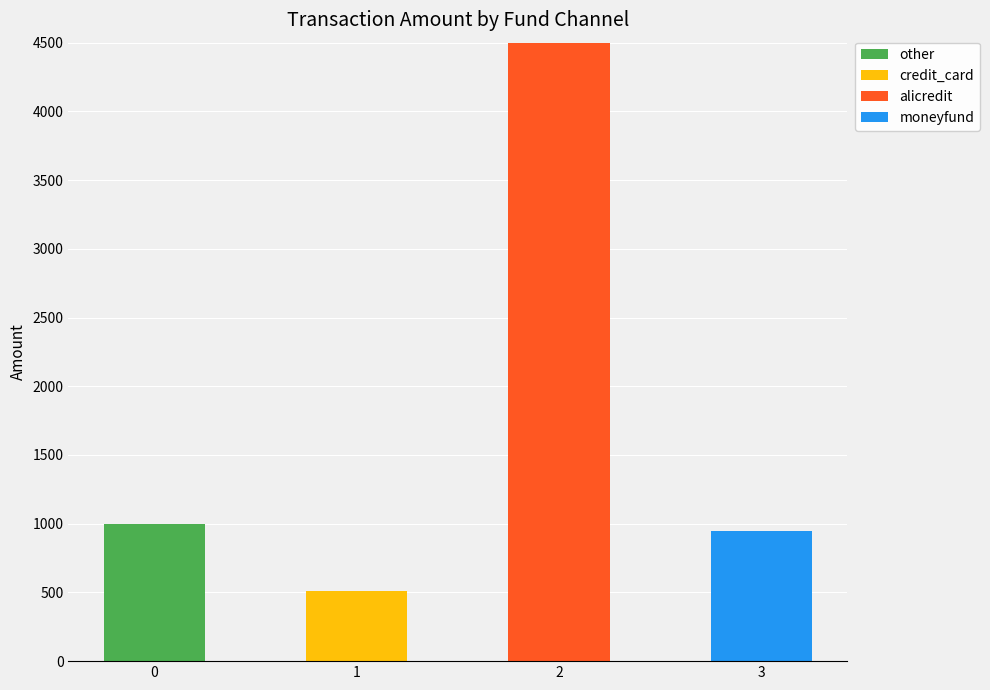

What is the maximum value for other?

1000